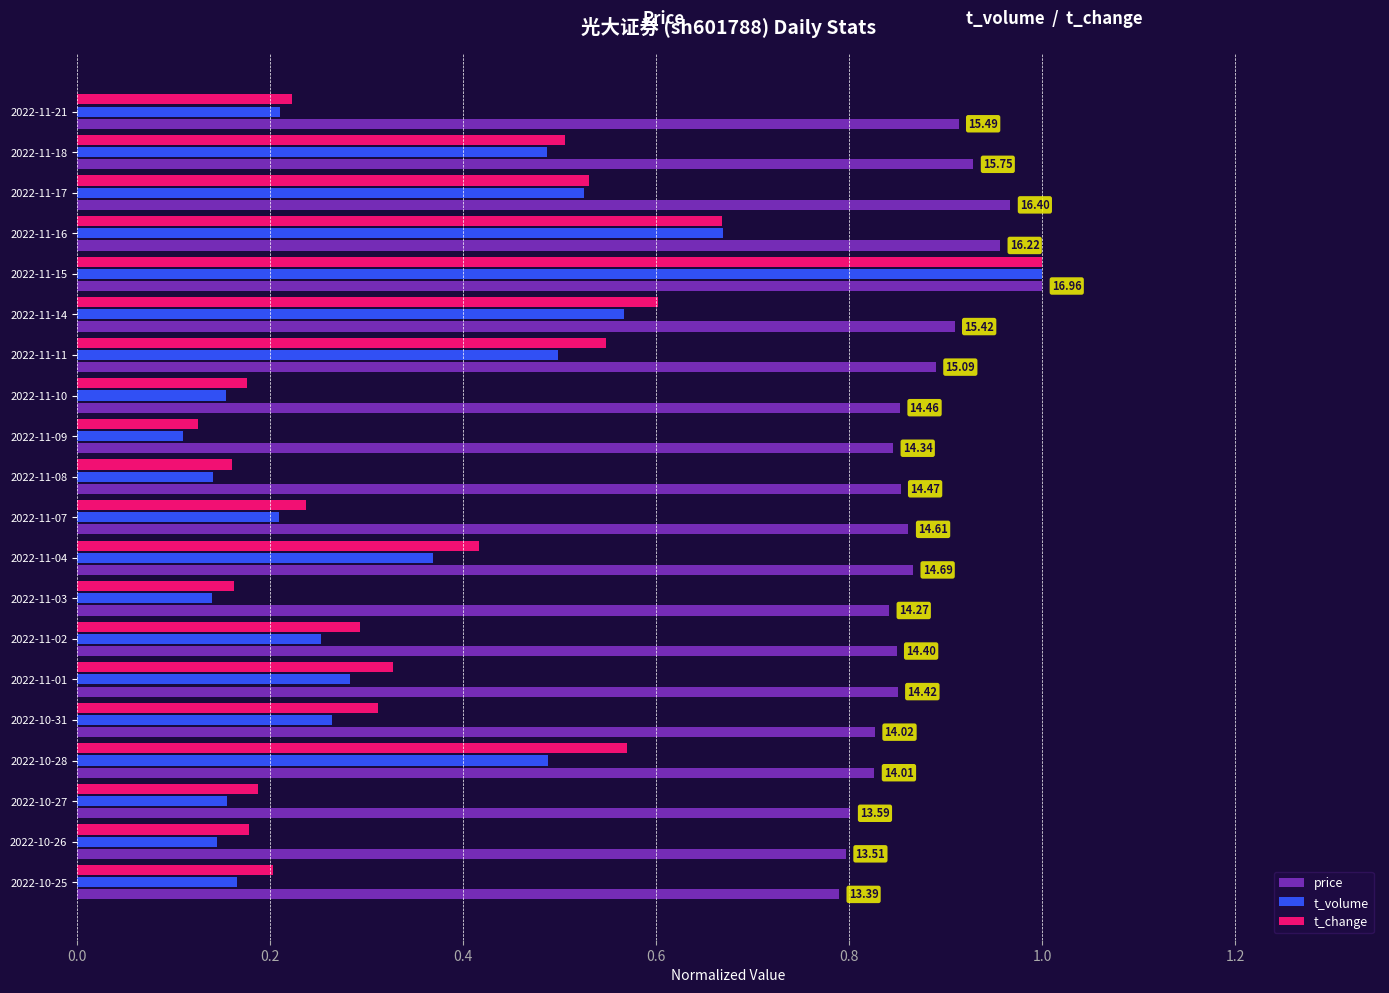

List the series in order of their peak value, lowest first.

price, t_volume, t_change